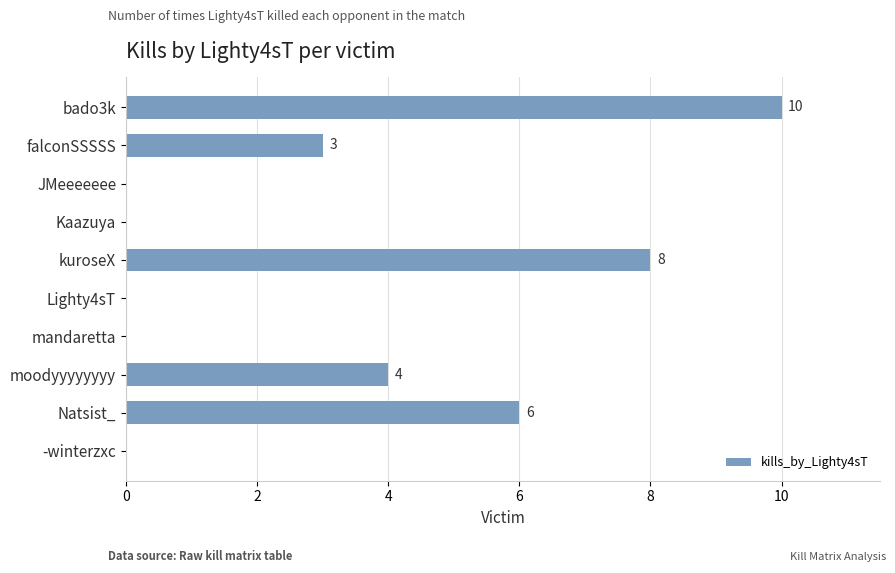

How many values are between 0 and 6?

8